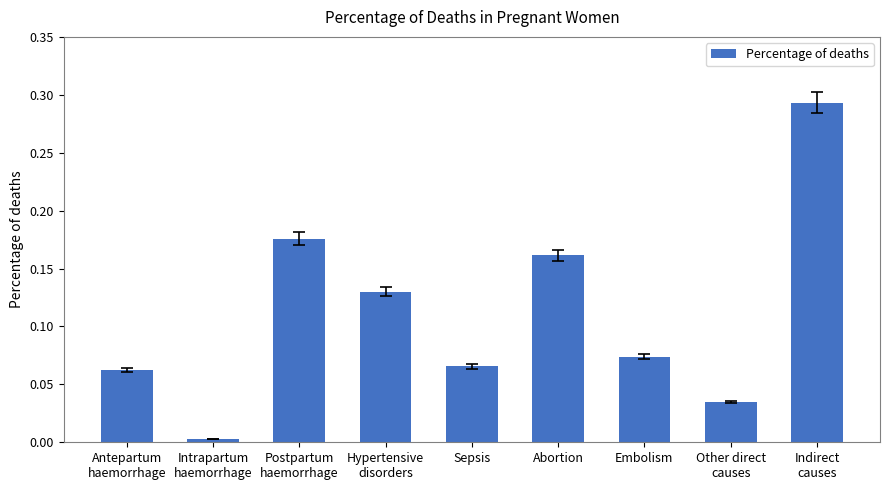

What is the label of the 3rd bar from the right?

Embolism